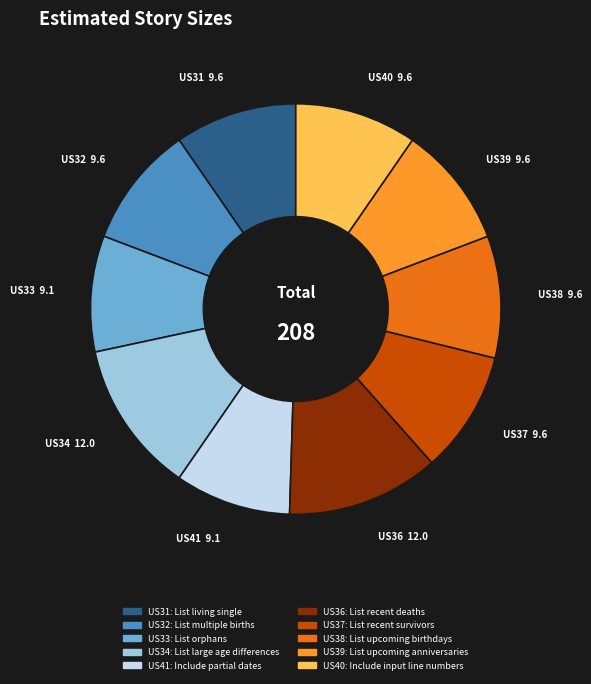

Do US33 and US39 together represent more than half of the pie?

No